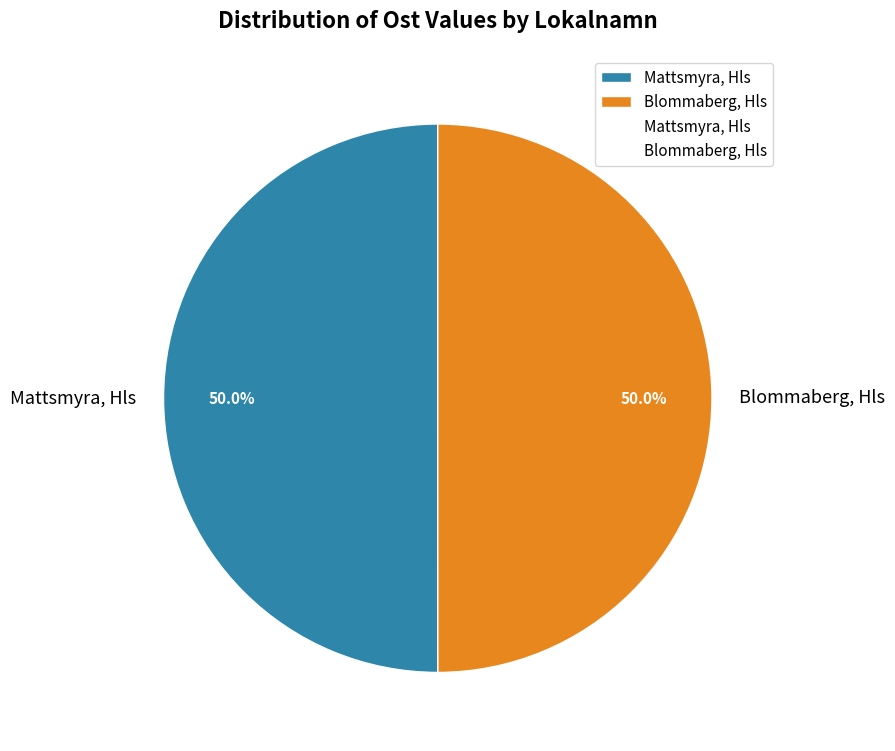

The Mattsmyra, Hls slice represents 50% of the pie. True or false?

True